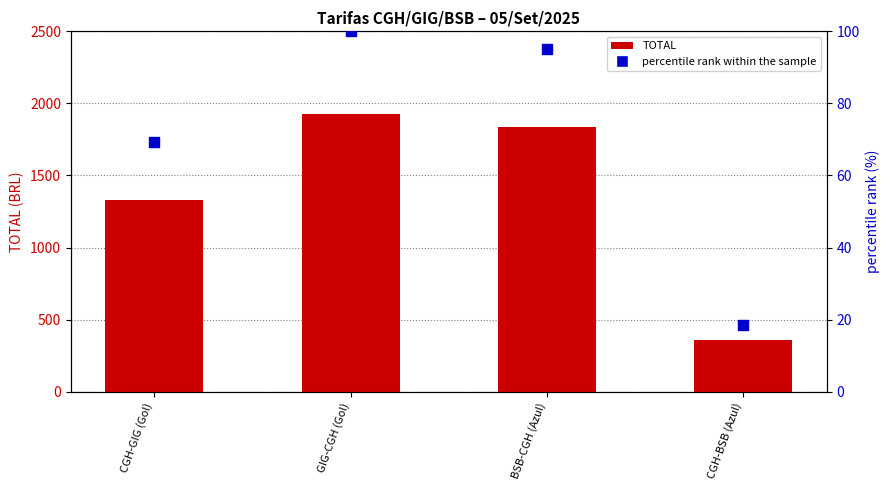

Which series has the widest spread of Y values?

TOTAL (fare)